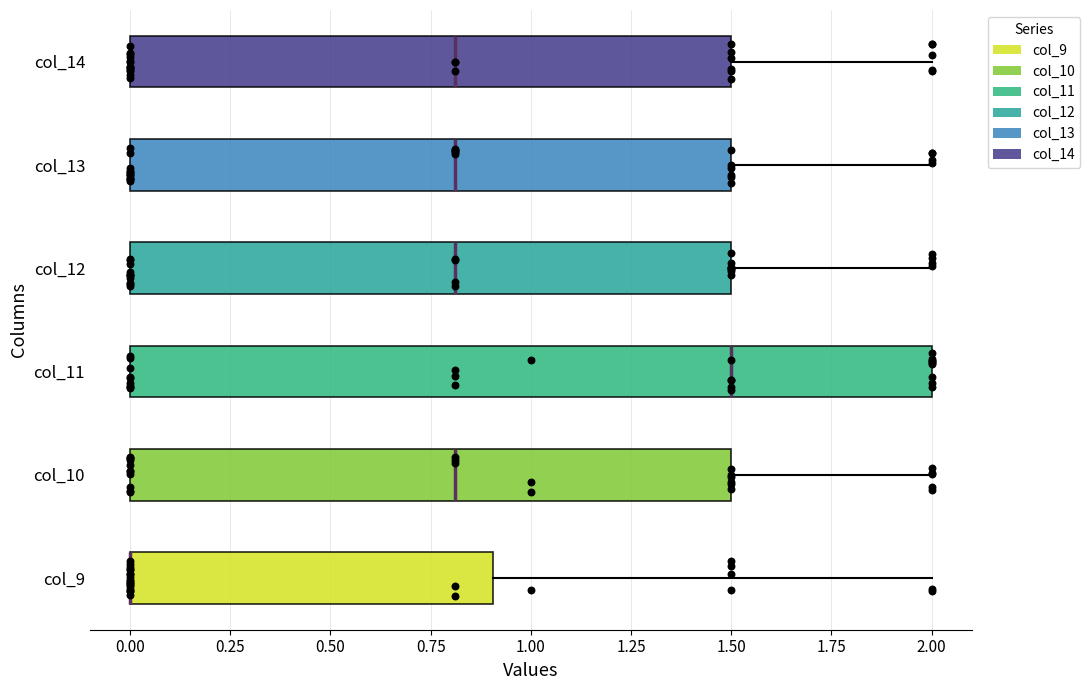

Reading bottom to top, transcribe this box plot: for each box, give where its median line is, the range the box spans, and where its two whiskers end, as read against the x-axis. The values are not printed on the chart, so give them approximately, as read against the axis.

col_9: median 0.0 (drawn on the box's left edge), box 0.0 to 0.9, whiskers 0.0 to 2.0
col_10: median 0.8, box 0.0 to 1.5, whiskers 0.0 to 2.0
col_11: median 1.5, box 0.0 to 2.0, whiskers 0.0 to 2.0
col_12: median 0.8, box 0.0 to 1.5, whiskers 0.0 to 2.0
col_13: median 0.8, box 0.0 to 1.5, whiskers 0.0 to 2.0
col_14: median 0.8, box 0.0 to 1.5, whiskers 0.0 to 2.0